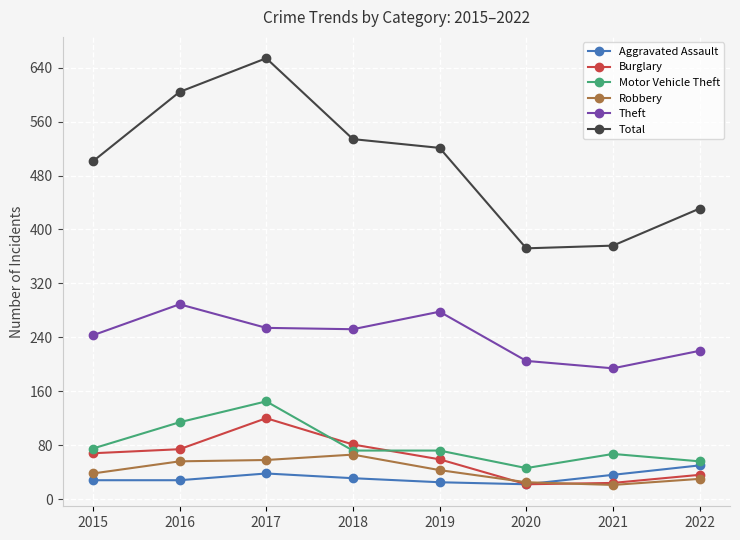

How many lines are shown in the chart?

6